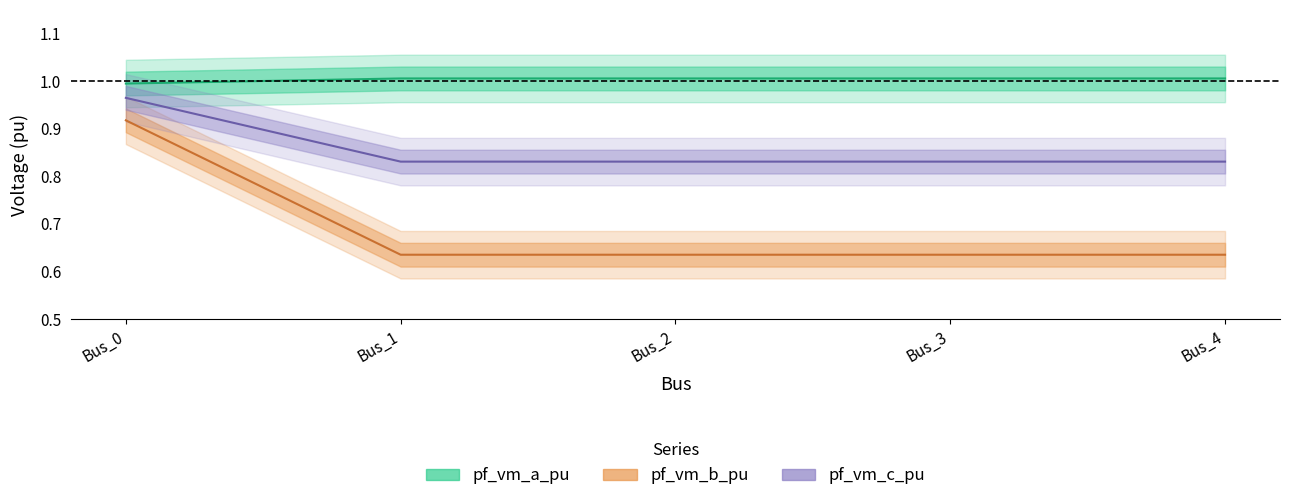

True or false: pf_vm_a_pu has more than 1 points higher than both neighbors.

False